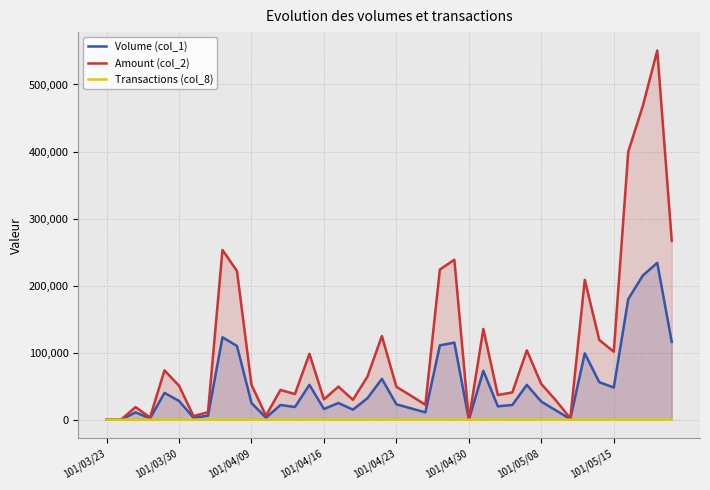

At 24, list the series in order from smallest to largest.

Transactions (col_8), Volume (col_1), Amount (col_2)